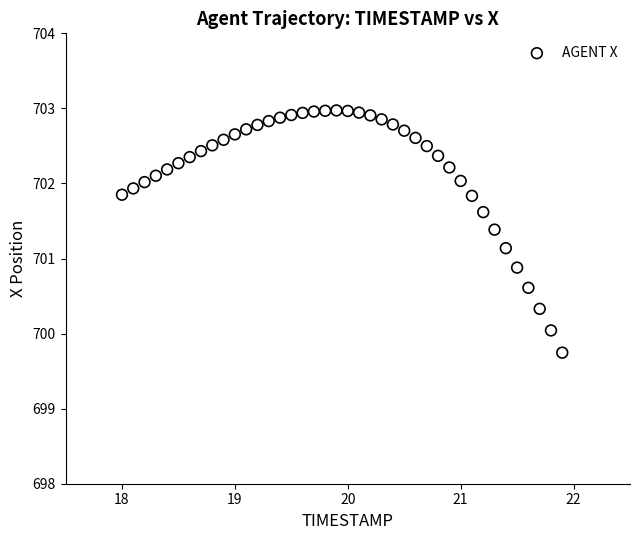

What is the range of Y values (max minus min)?

3.2